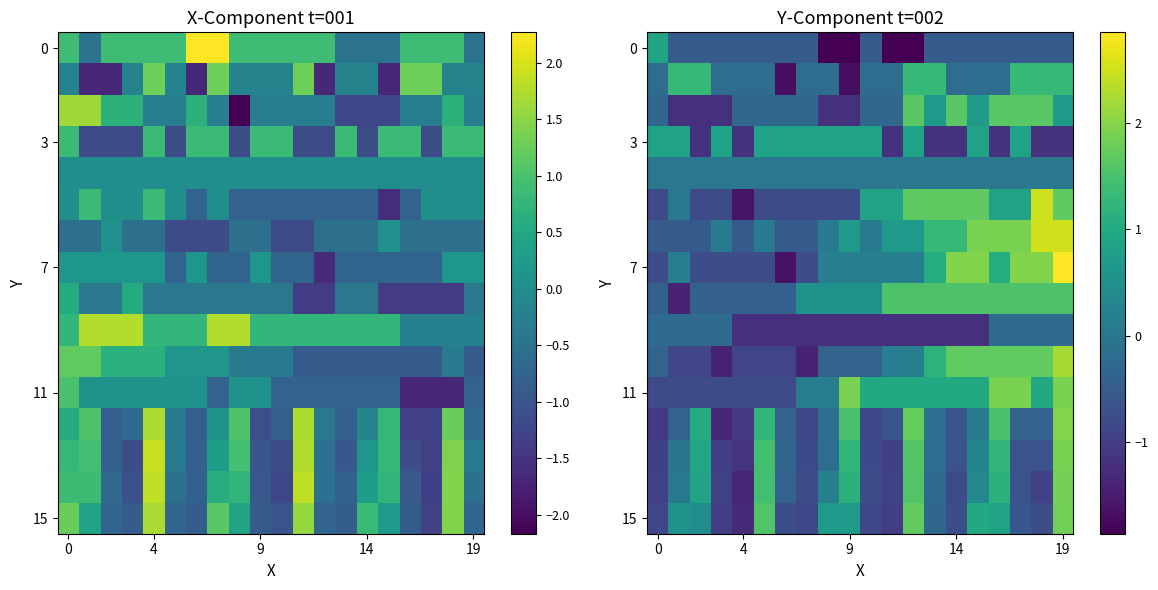

What is the total value across all series at 7?

-7.4